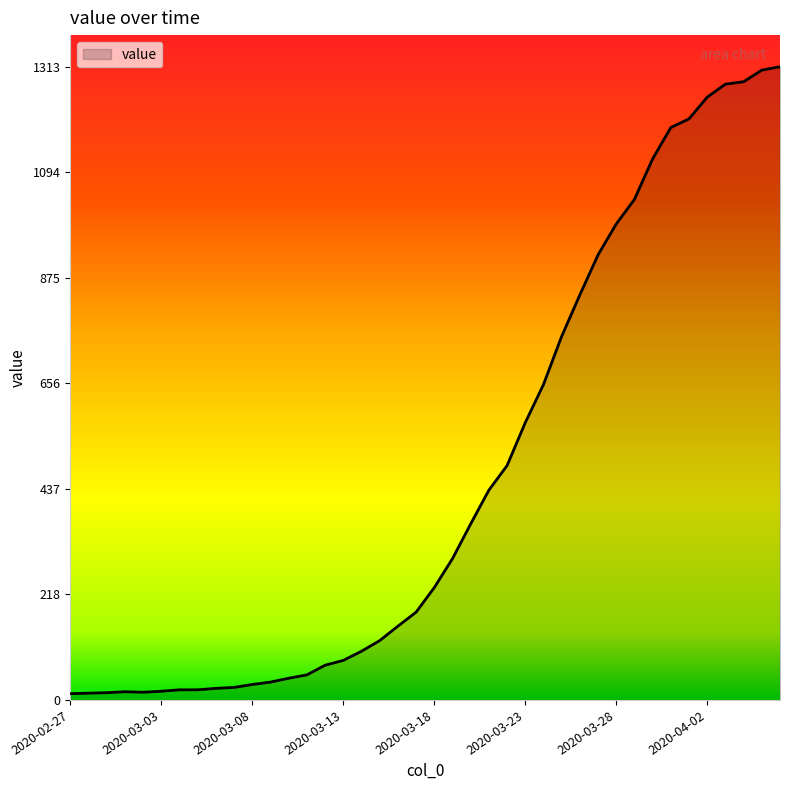

What is the greatest value displayed?

1313